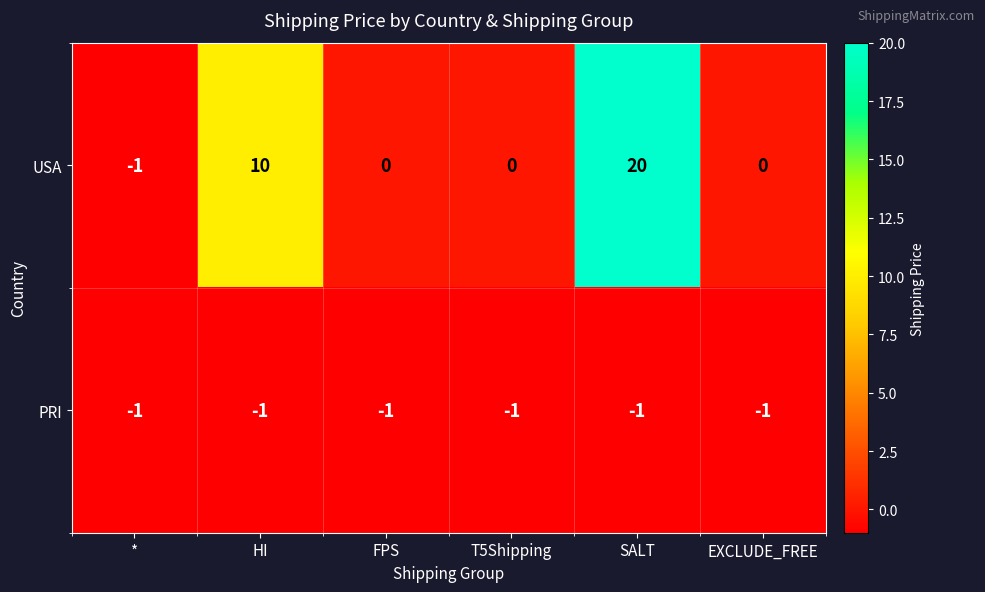

Which series changed the most between HI and EXCLUDE_FREE?

USA